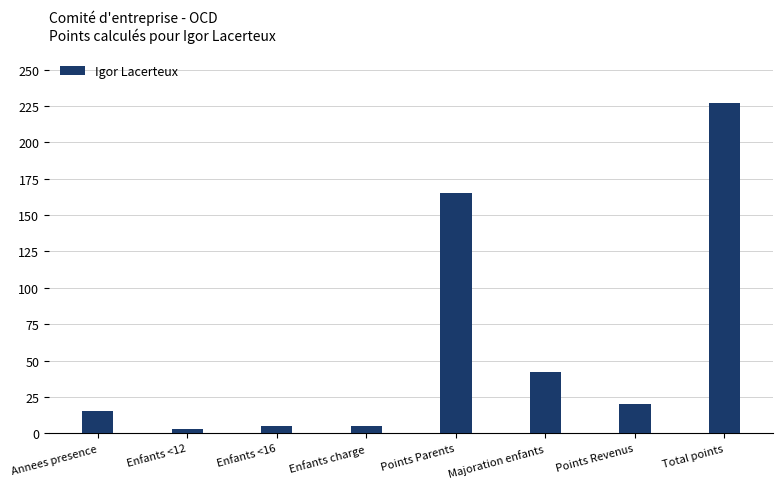

Are the bars grouped side by side (vs. stacked)?

No